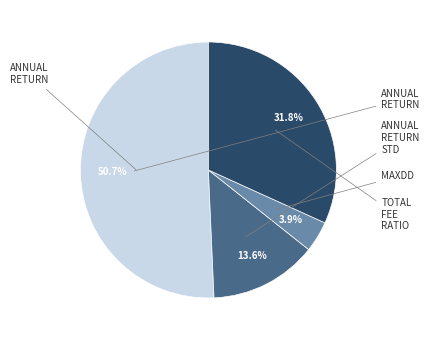

Is there any slice that represents more than half of the pie?

Yes